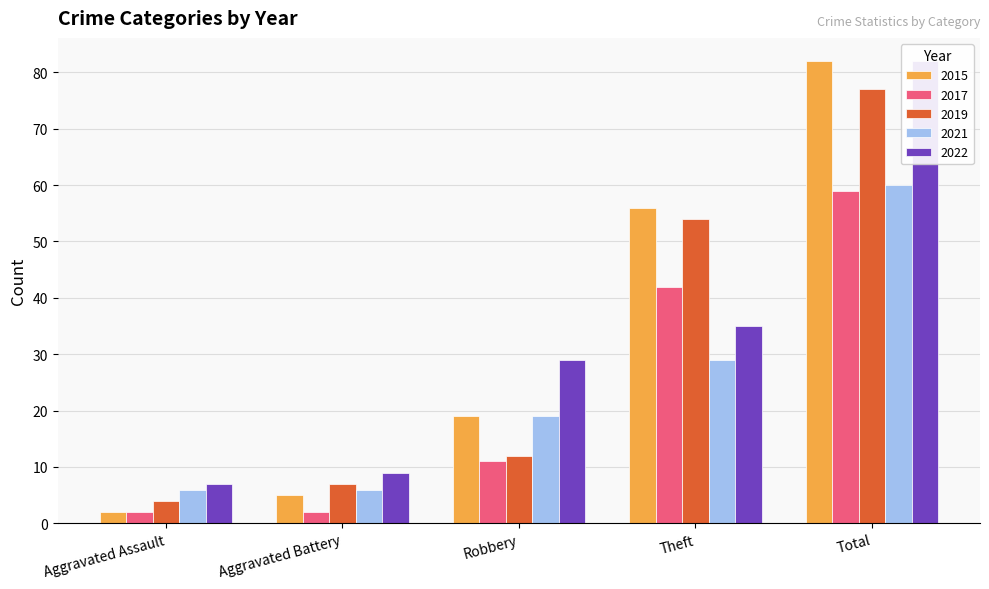

What is the difference between the highest and lowest values at Aggravated Assault?

5